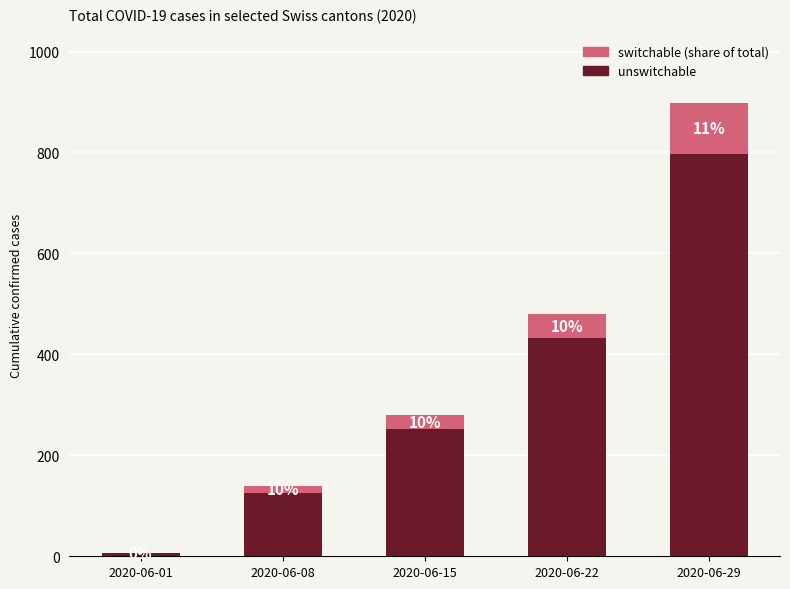

Are the bars grouped side by side (vs. stacked)?

No